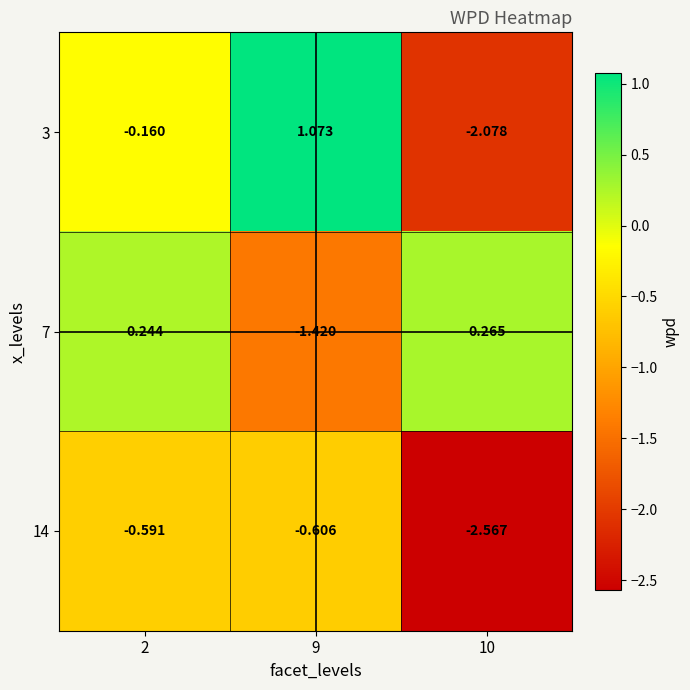

Is the value of 14 at 9 greater than the value of 7 at 2?

No